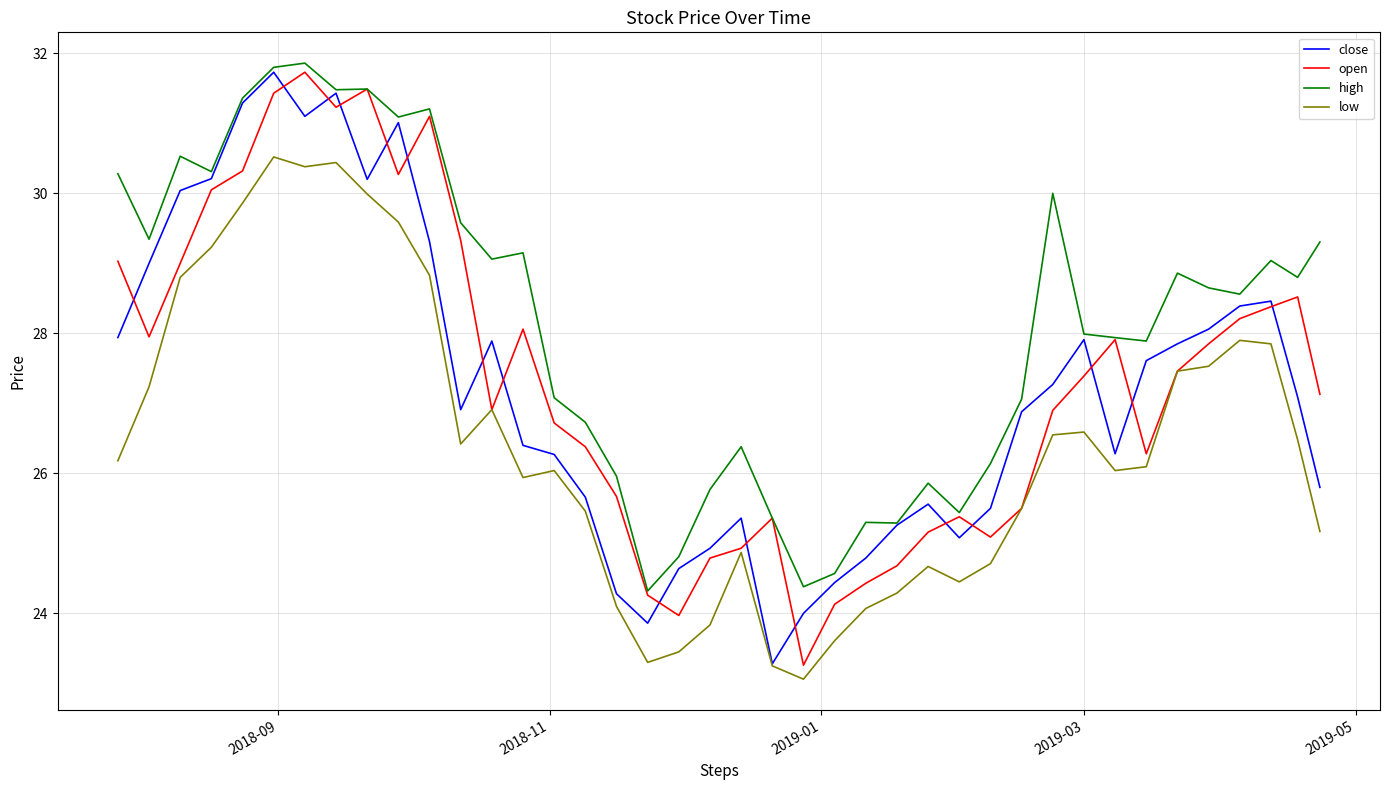

True or false: high and low intersect in this chart.

False